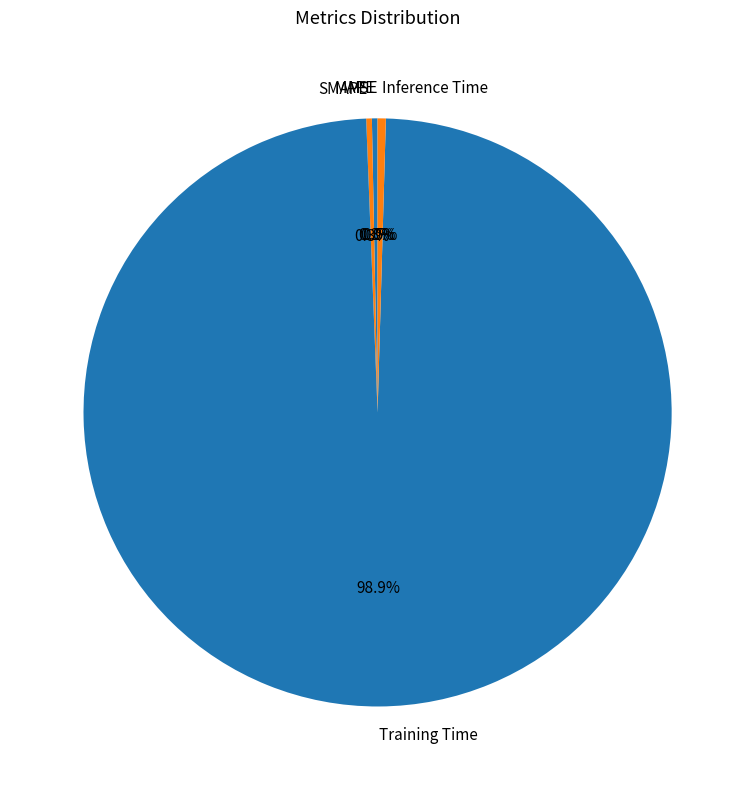

To the nearest percent, what is the combined percentage of Training Time and MAPE?

99%